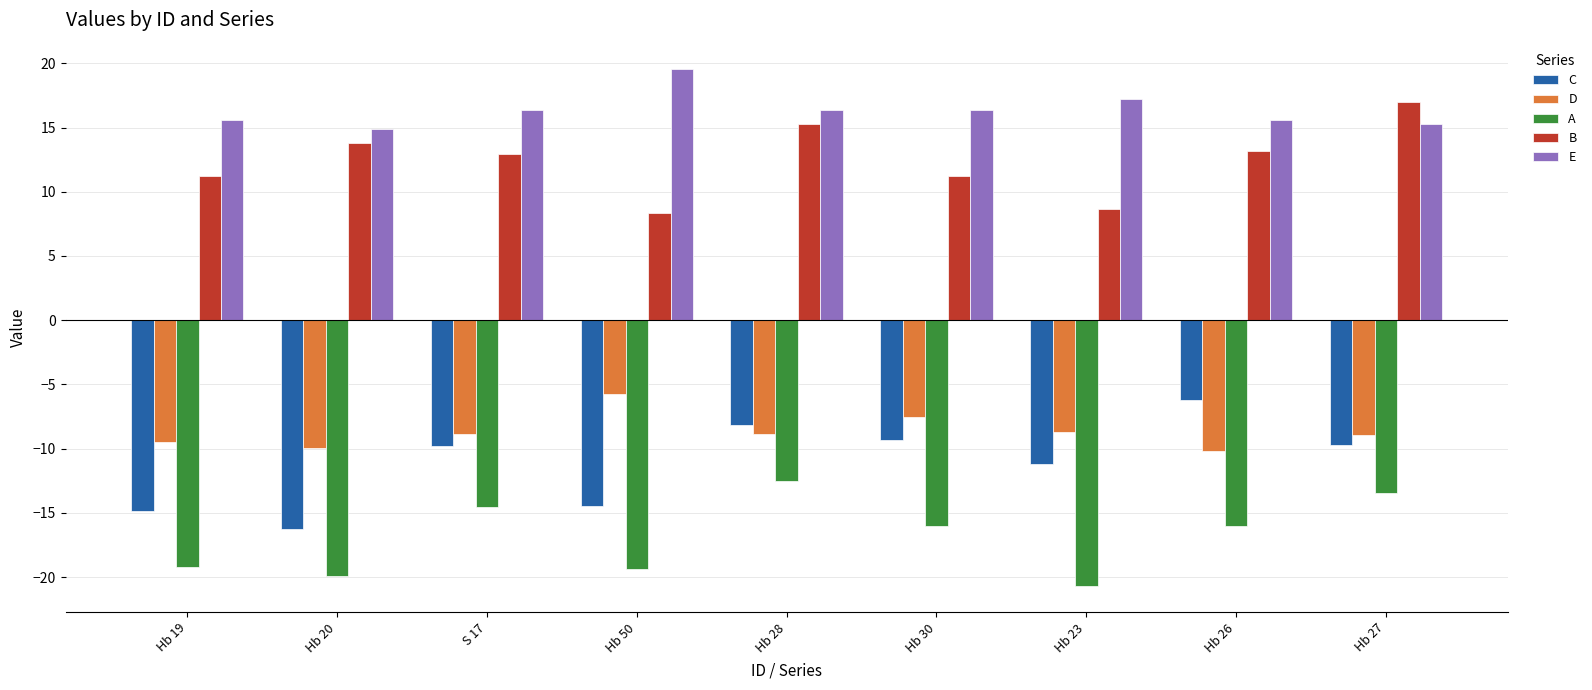

The value of A at Hb 28 is -3.5. True or false?

False